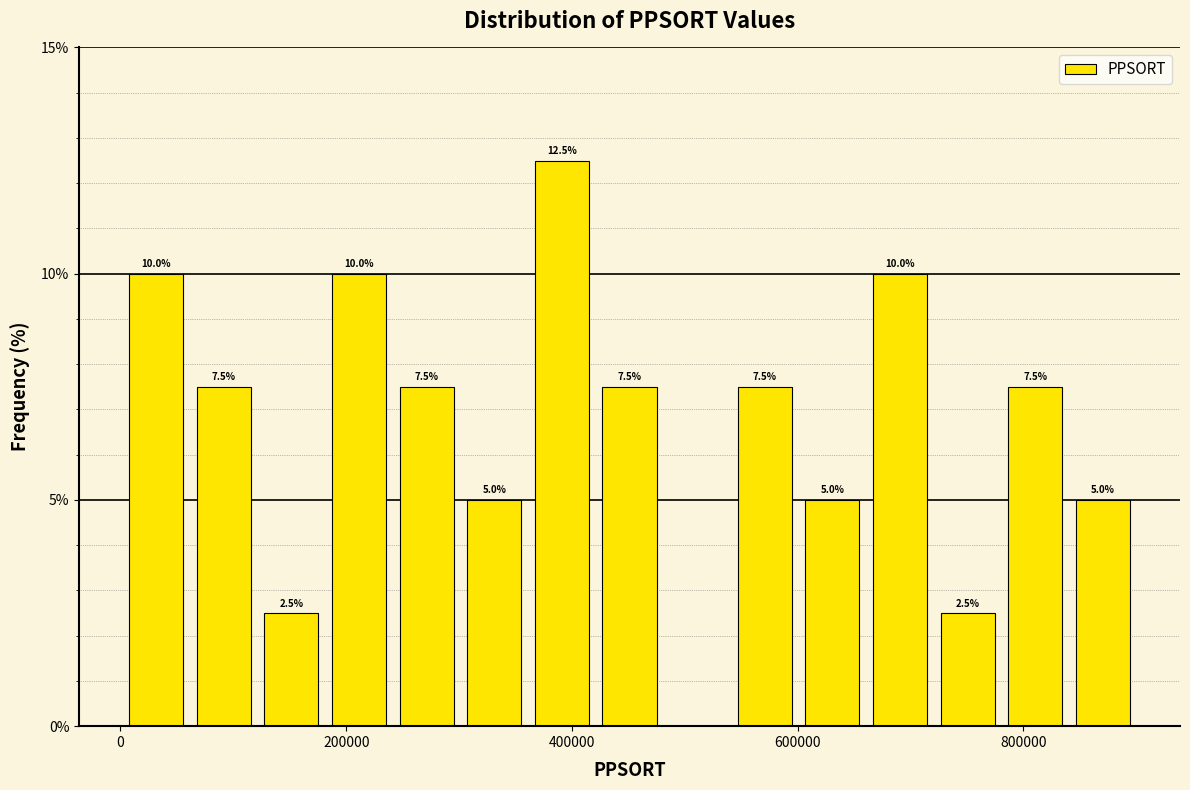

Read against the x-axis, roughly where is the centre of the tallest bar?

400000